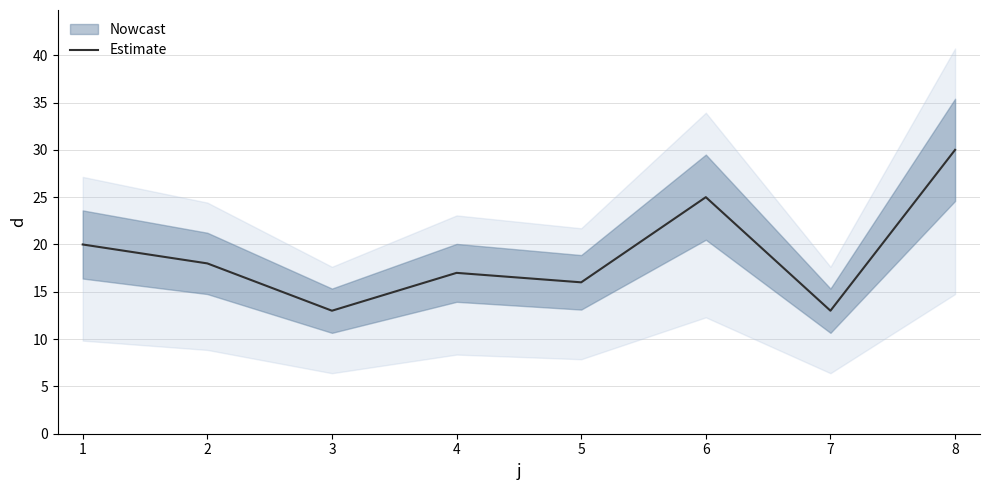

Which label corresponds to the largest value in the chart?

8